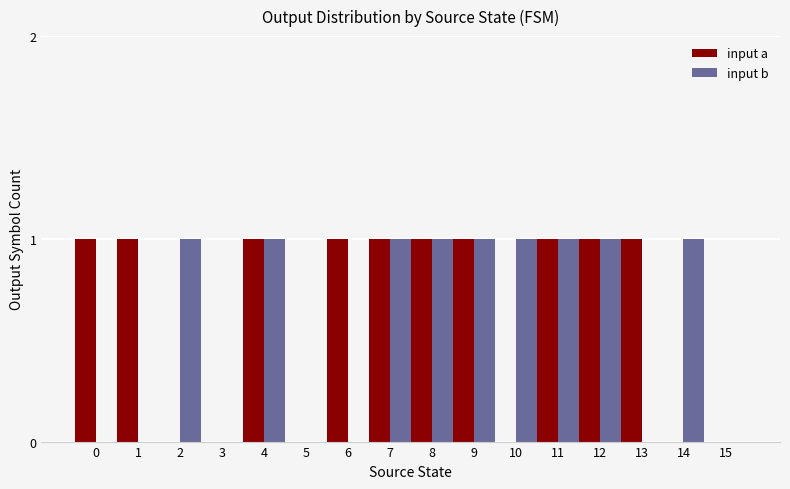

What is the sum of all input a values?

10